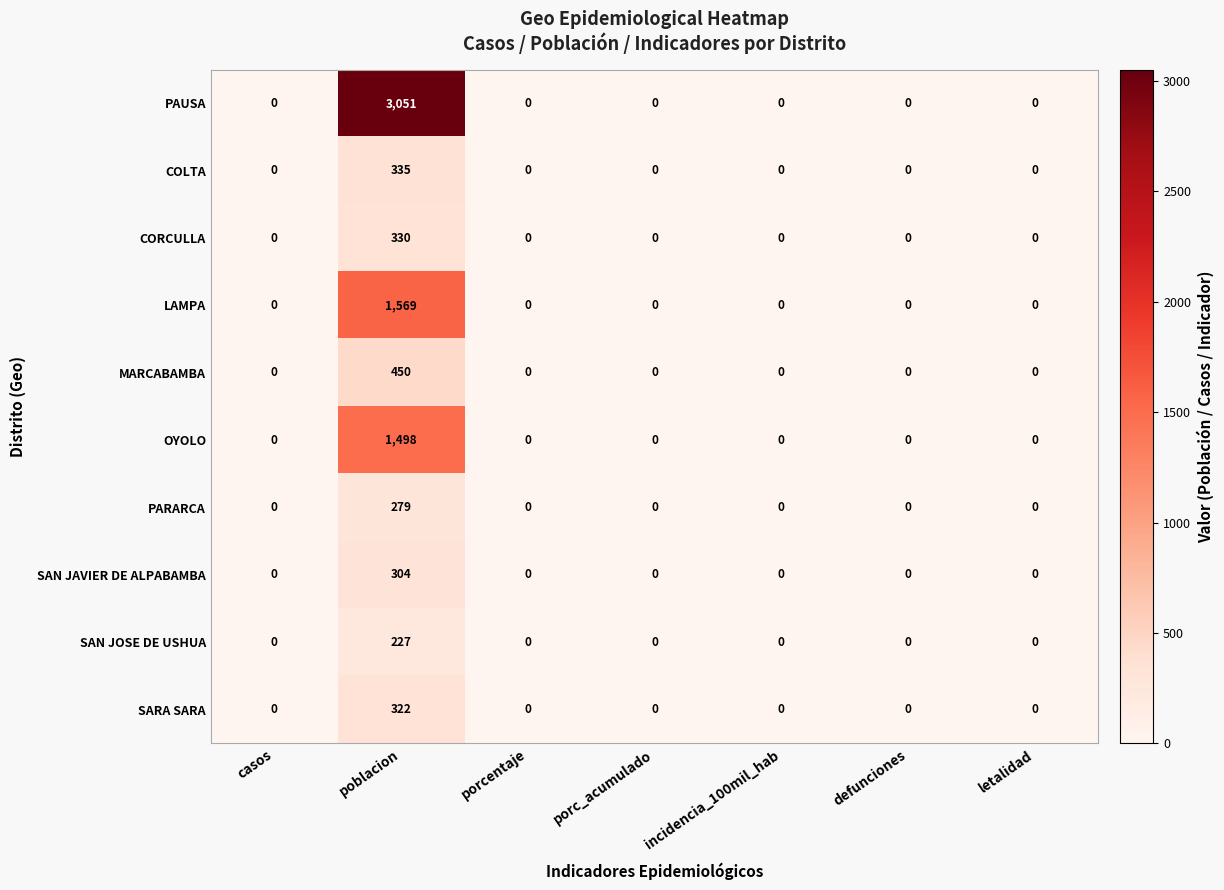

The value of PARARCA at defunciones is 0. True or false?

True